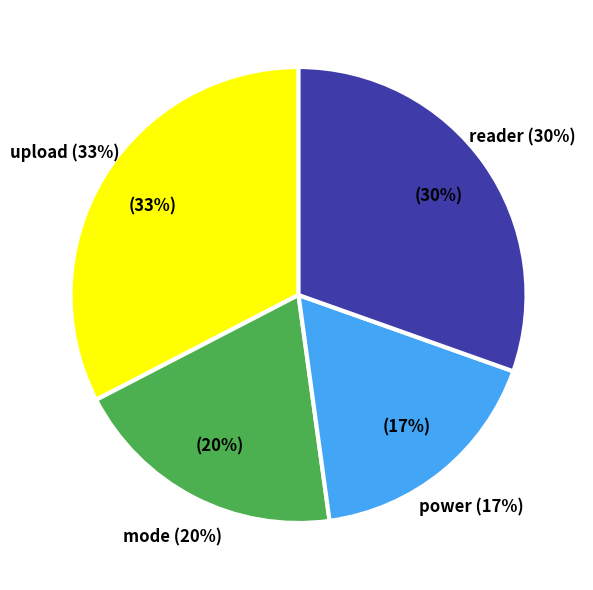

Do upload and mode together represent more than half of the pie?

Yes